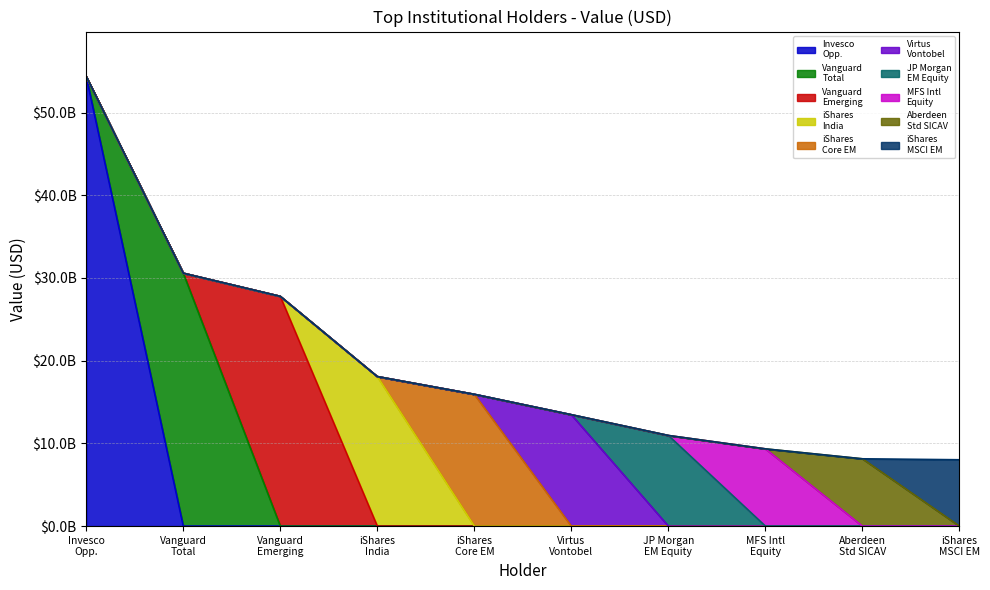

Reading left to right, what are all the values shown in this chart?

54357870383	30577307701	27776683896	18081097980	15935817096	13467940372	10957913781	9339847756	8138814365	8023643728